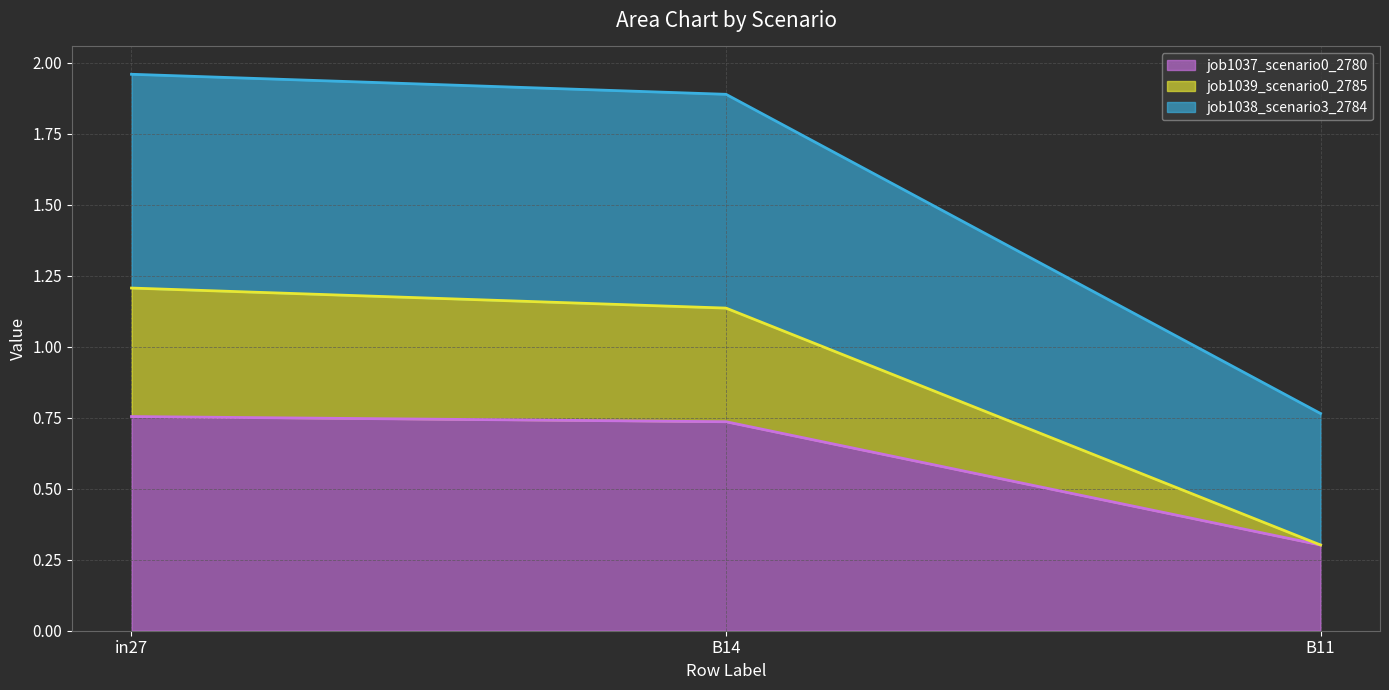

What is the minimum value for job1039_scenario0_2785?

0.3